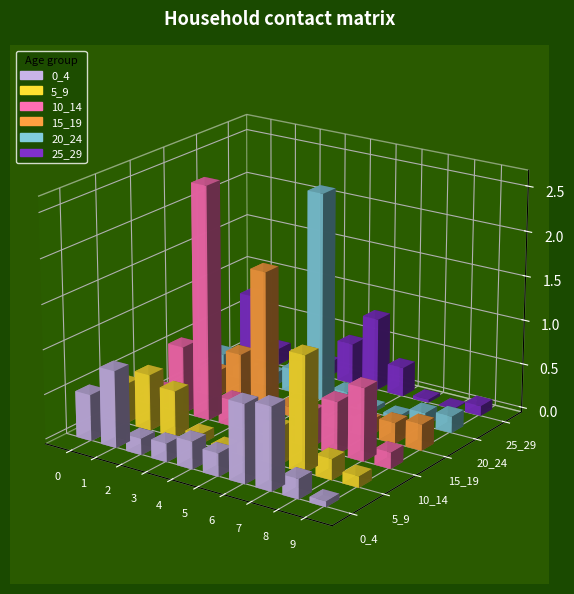

What is the difference between the highest and lowest values at 1?

0.7